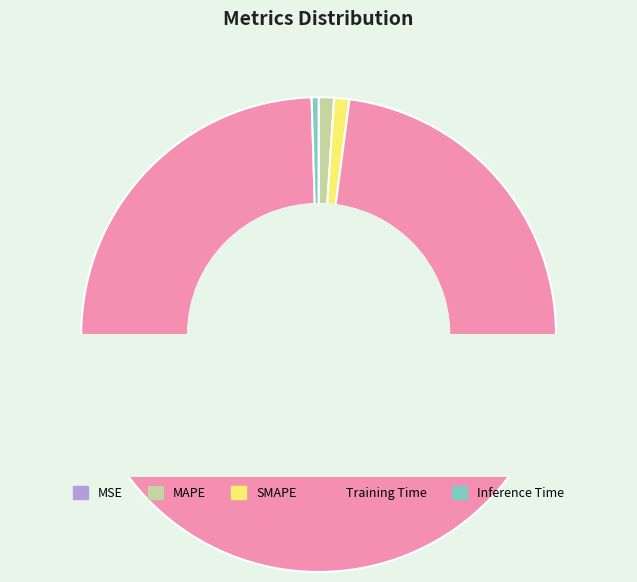

To the nearest percent, what is the combined percentage of Inference Time and Training Time?

98%